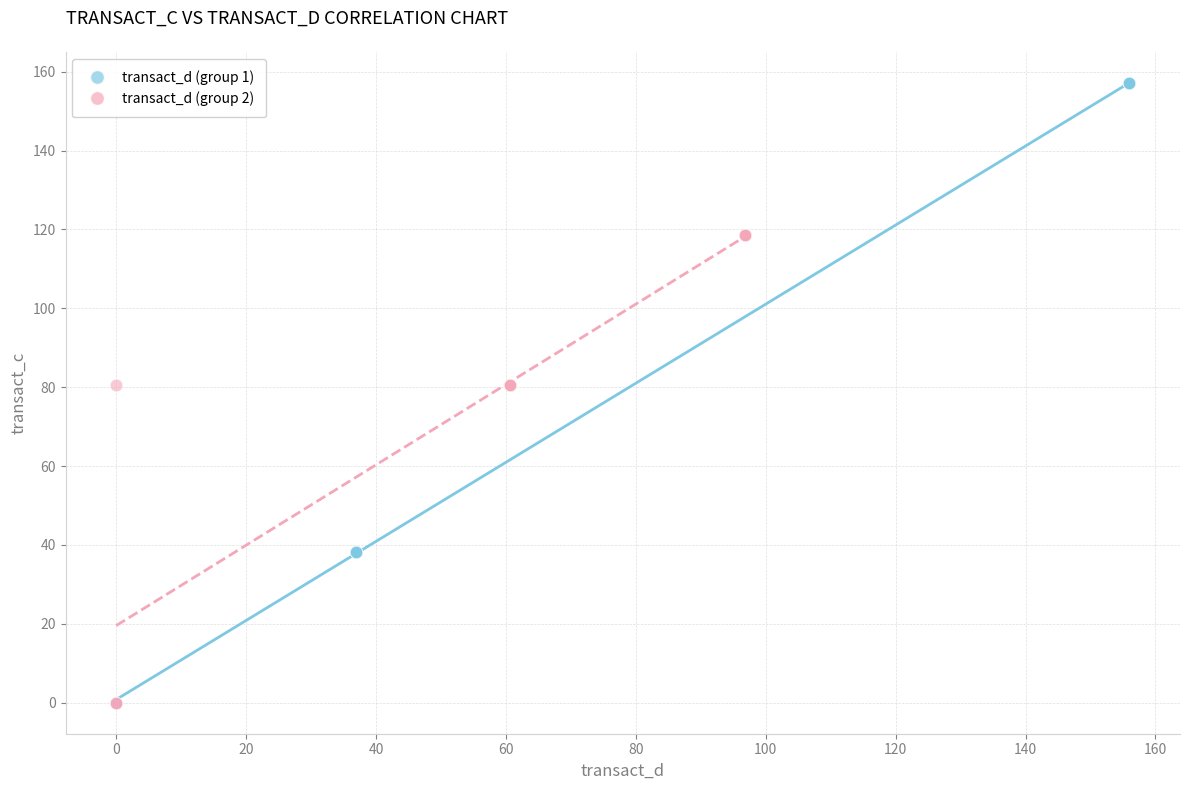

Which series contains the highest Y value?

transact_d (group 1)